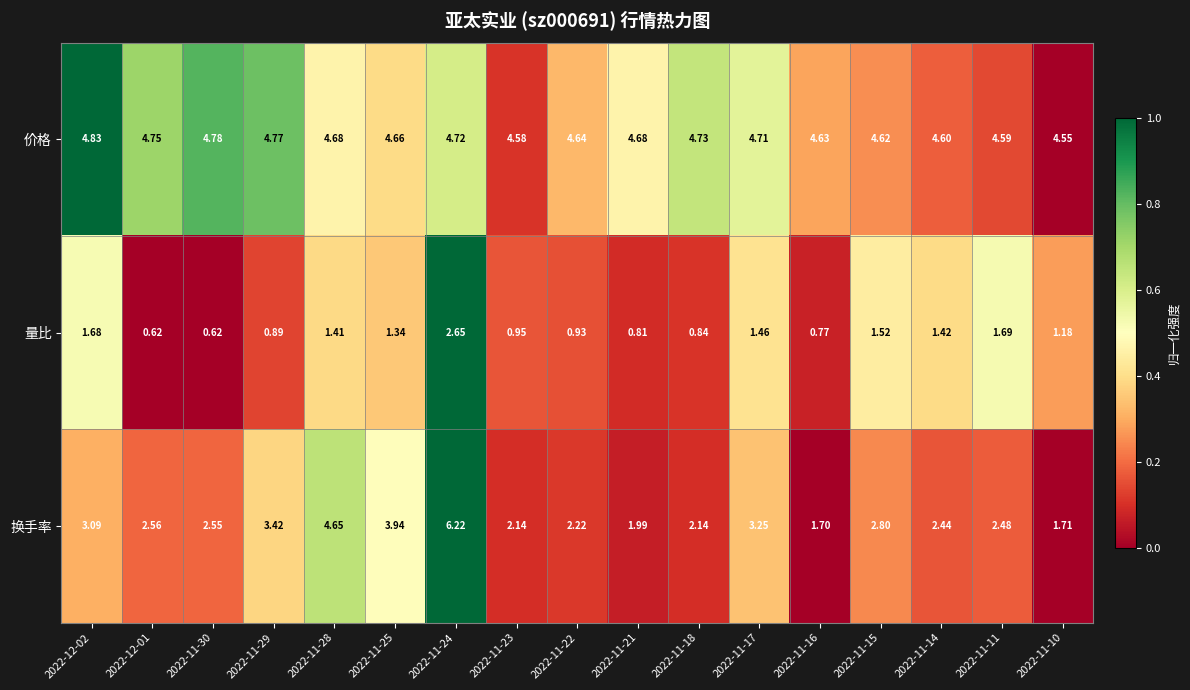

Rank the series by their average value, from lowest to highest.

量比, 换手率, 价格